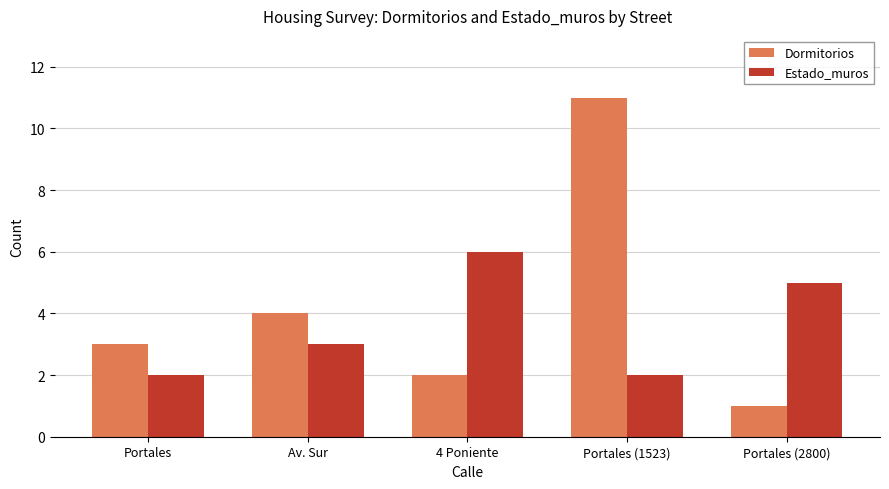

Which series has the largest range (max minus min)?

Dormitorios